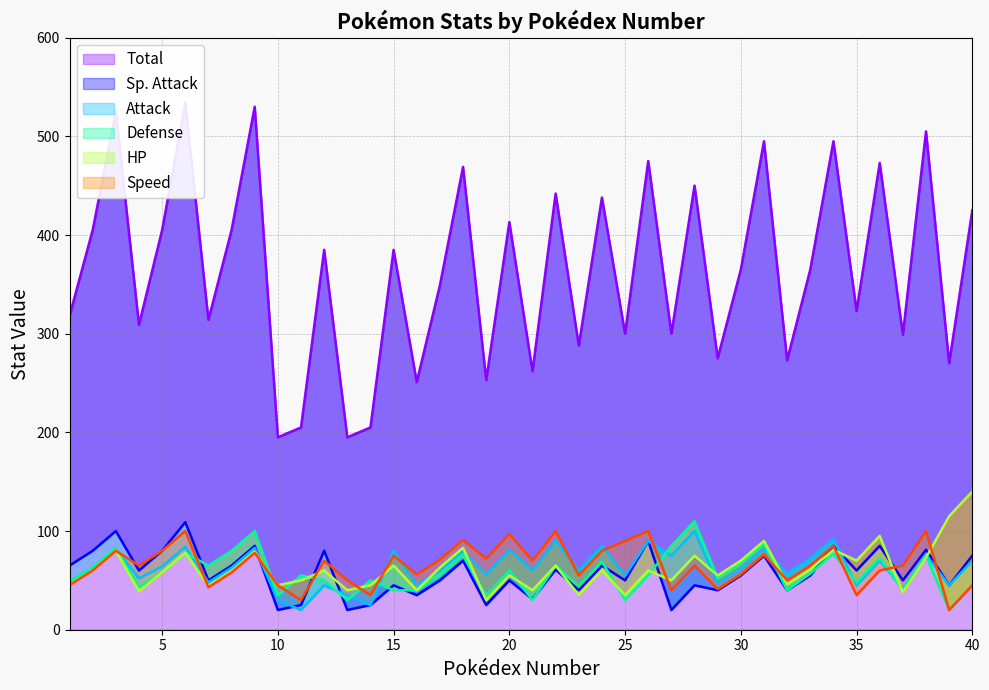

Where is the first local minimum for Total?

4